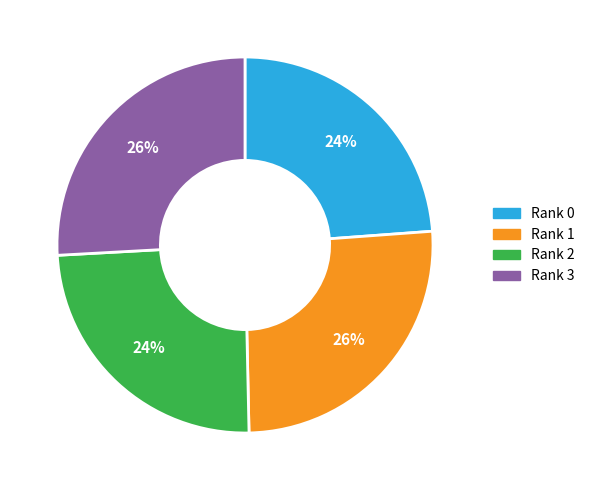

Is it true that Rank 0 is 11% of the pie?

False